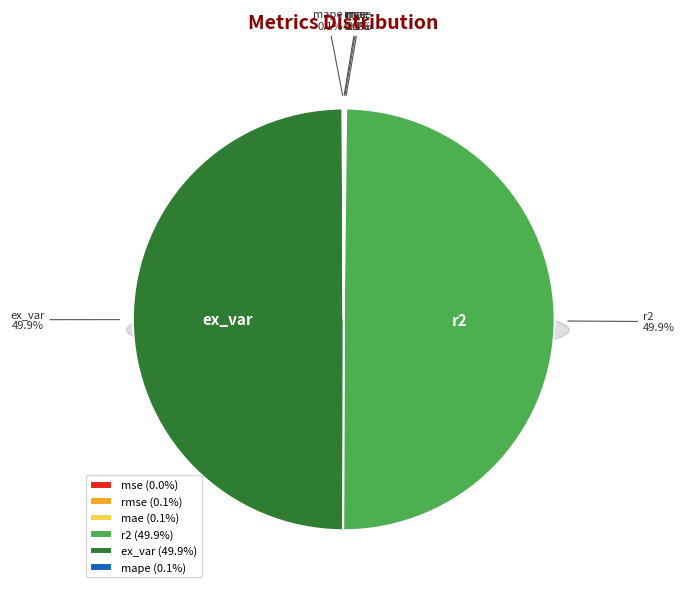

Which slice is the smallest?

mse